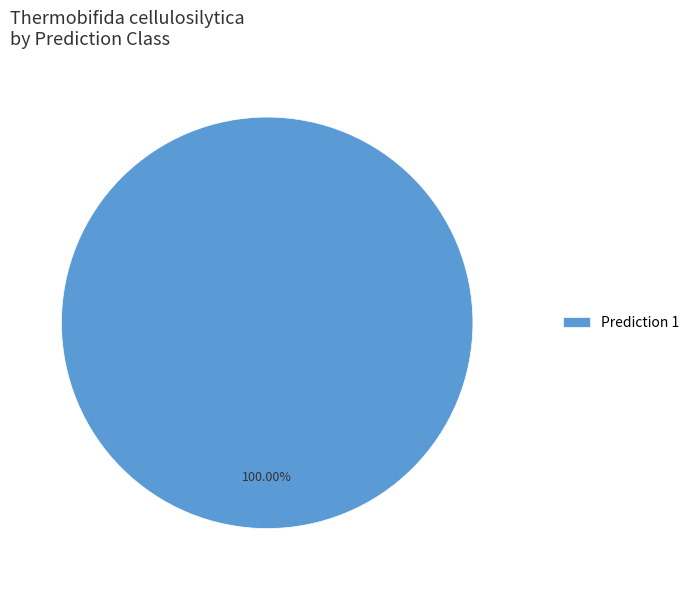

Rank the categories by value from highest to lowest.

Prediction 1